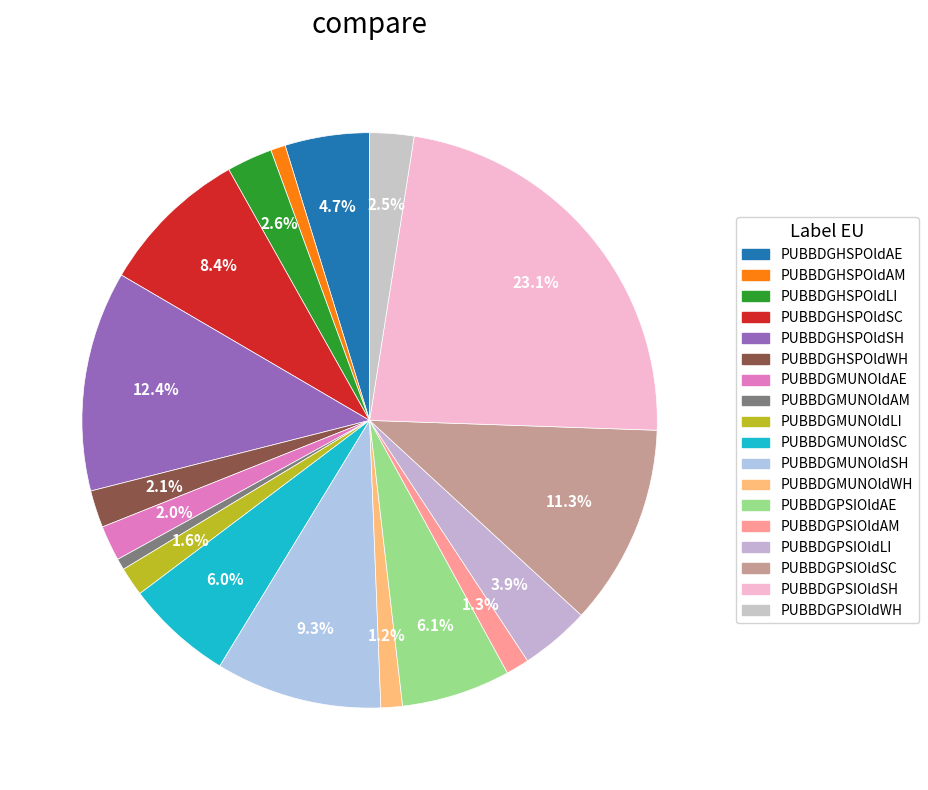

To the nearest percent, what percentage of the pie is PUBBDGMUNOldSH?

9%